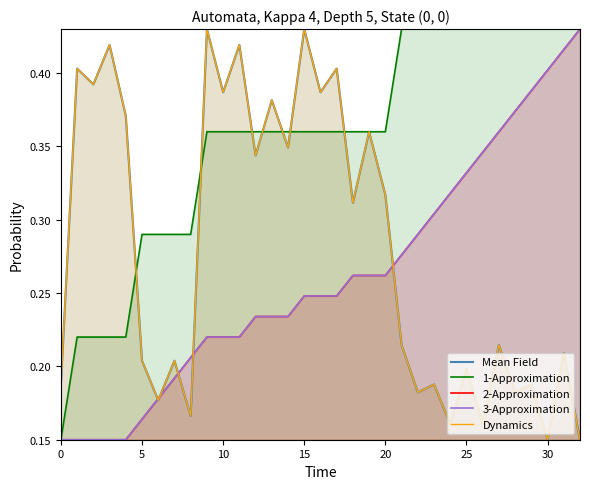

What is the total value across all series at 19?

1.6